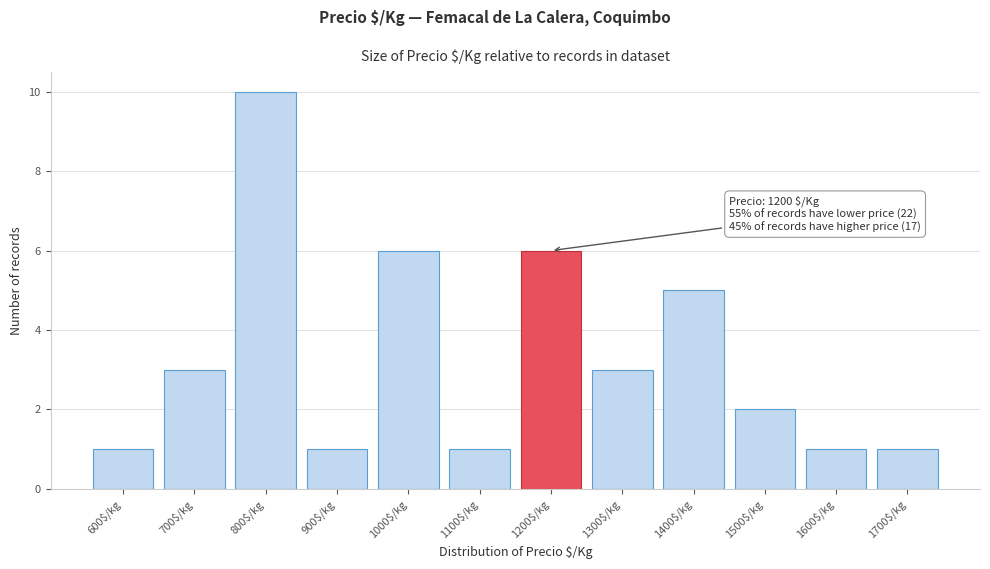

Reading left to right, what are all the values shown in this chart?

1	3	10	1	6	1	6	3	5	2	1	1